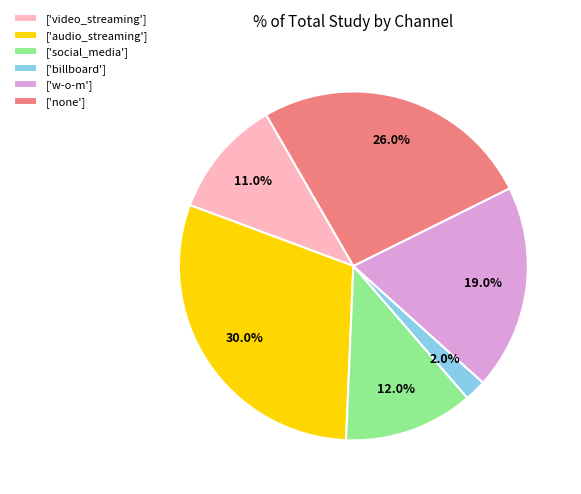

Is there a majority slice in this chart?

No